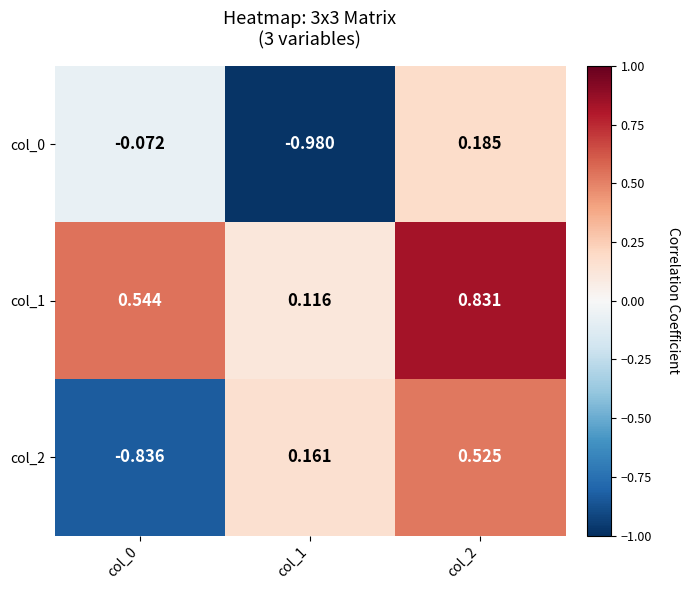

List the series in order of their overall mean, lowest first.

col_0, col_2, col_1